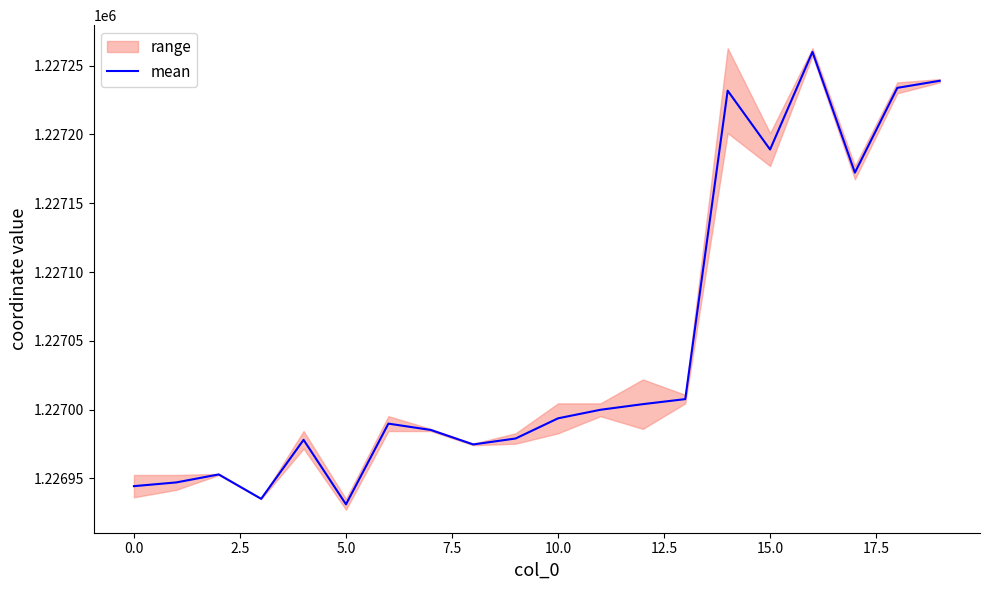

What is the difference between the second highest and minimum values?

307.9